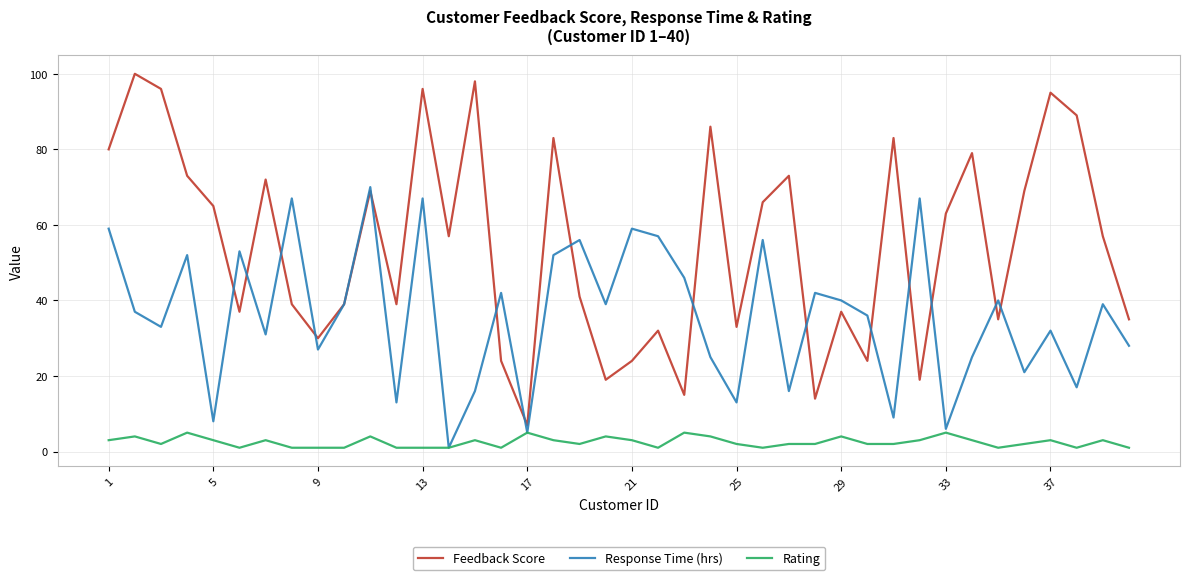

What are all the series names shown in the legend?

Feedback Score, Response Time (hrs), Rating